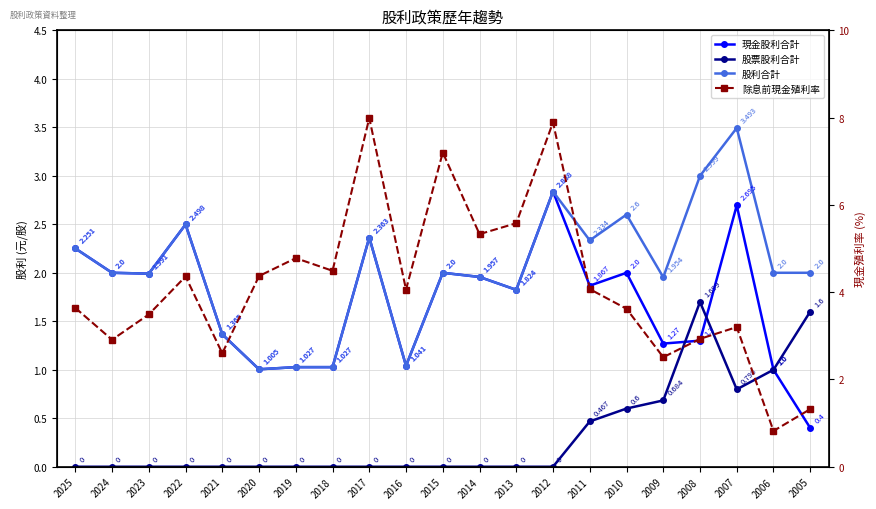

What is the spread (max minus min) of values at 2013?

5.6